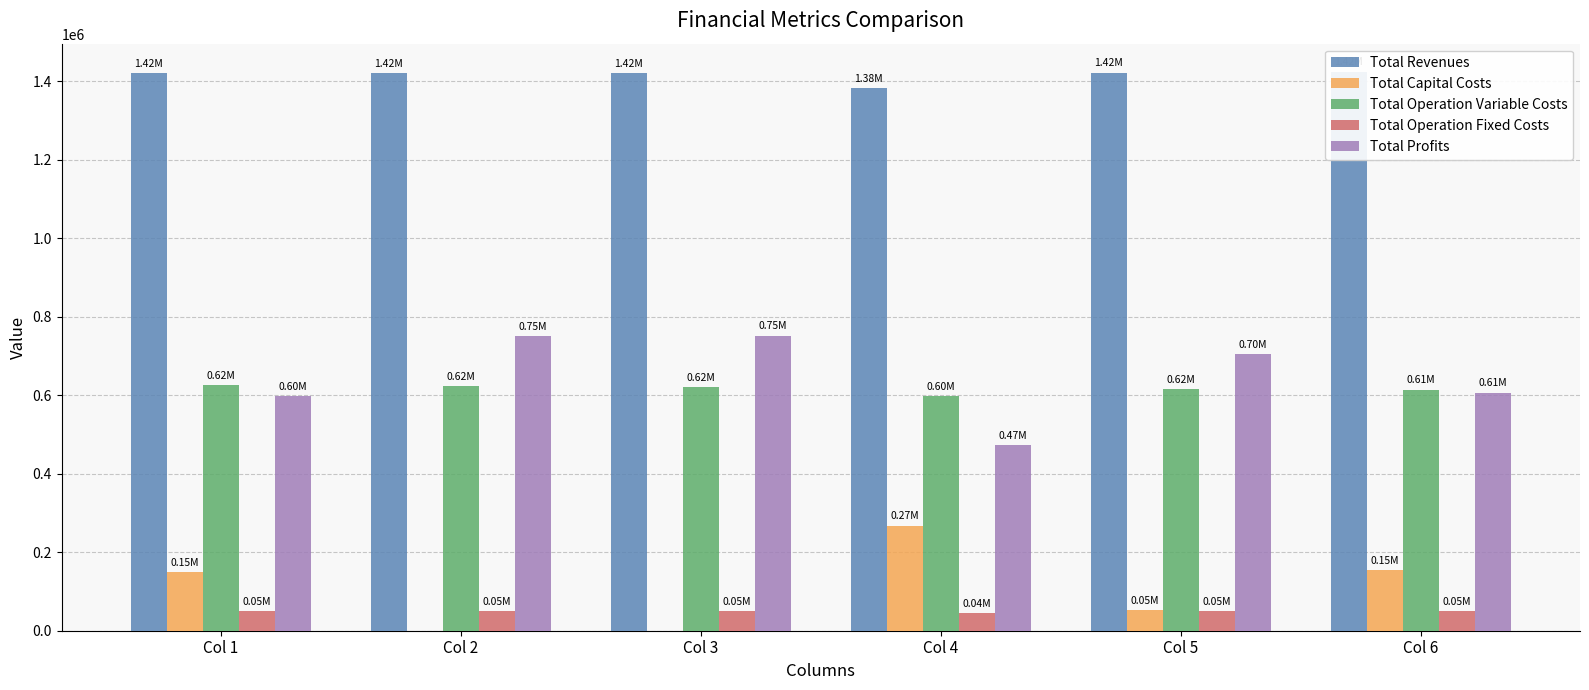

How many groups of bars are there?

6